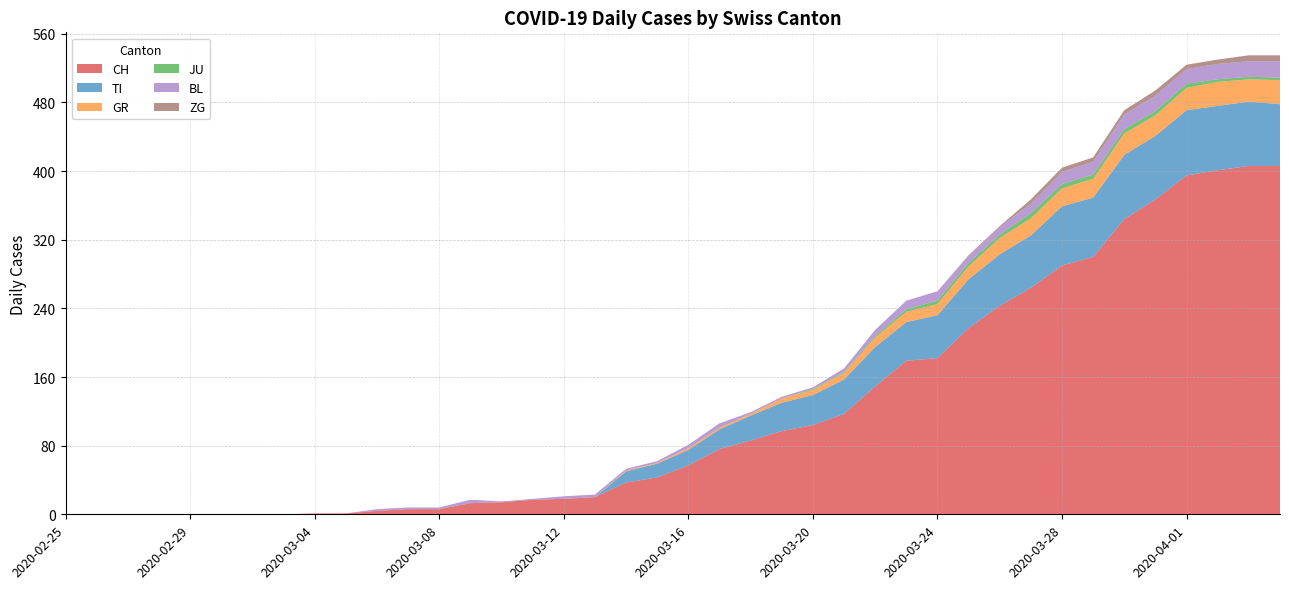

Reading left to right, transcribe all the data shown in this chart.

CH: 0	0	0	0	0	0	0	0	1	1	4	6	6	13	14	17	18	20	37	43	57	76	86	97	104	117	149	179	182	217	243	264	290	300	344	367	395	401	406	406
TI: 0	0	0	0	0	0	0	0	0	0	0	0	0	0	0	0	0	0	13	16	18	23	29	33	35	40	46	45	50	57	60	61	69	69	75	74	76	75	75	72
GR: 0	0	0	0	0	0	0	0	0	0	0	0	0	0	0	0	0	0	1	1	2	2	2	5	6	8	11	12	13	15	19	20	21	22	25	24	26	28	26	28
JU: 0	0	0	0	0	0	0	0	0	0	0	0	0	0	0	0	0	0	0	0	0	0	0	0	1	1	2	3	4	4	4	6	5	5	5	5	5	3	3	3
BL: 0	0	0	0	0	0	0	0	0	0	2	2	2	4	1	1	3	3	2	2	4	5	2	2	2	4	7	10	11	8	9	11	14	15	17	18	17	18	18	19
ZG: 0	0	0	0	0	0	0	0	0	0	0	0	0	0	0	0	0	0	0	0	0	0	0	0	0	0	0	0	0	1	1	5	5	5	5	6	5	5	7	7